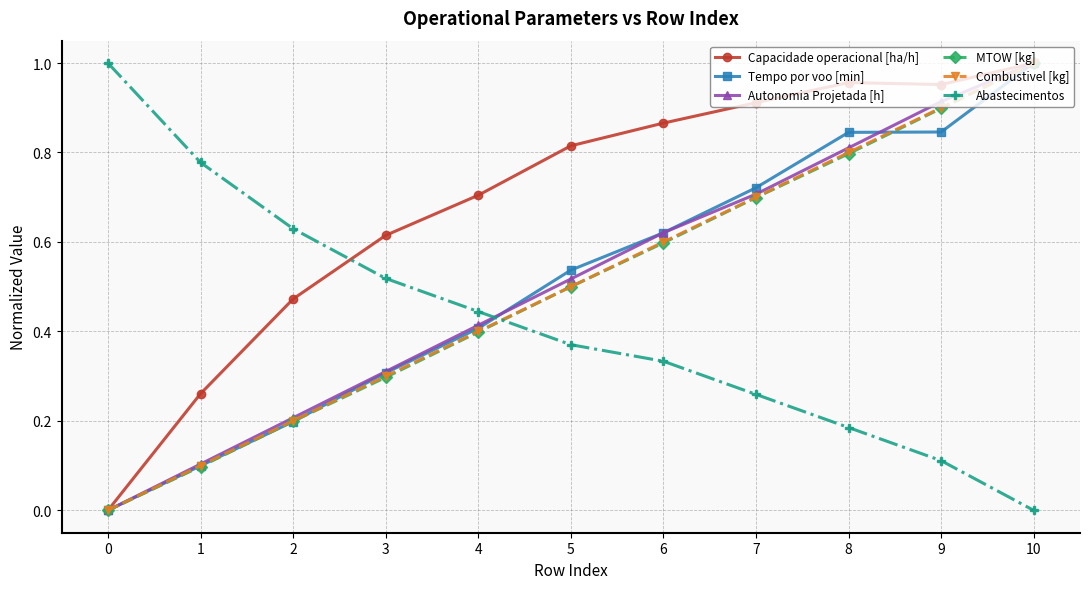

Is the value of Tempo por voo [min] at 2 greater than the value of Combustivel [kg] at 8?

No